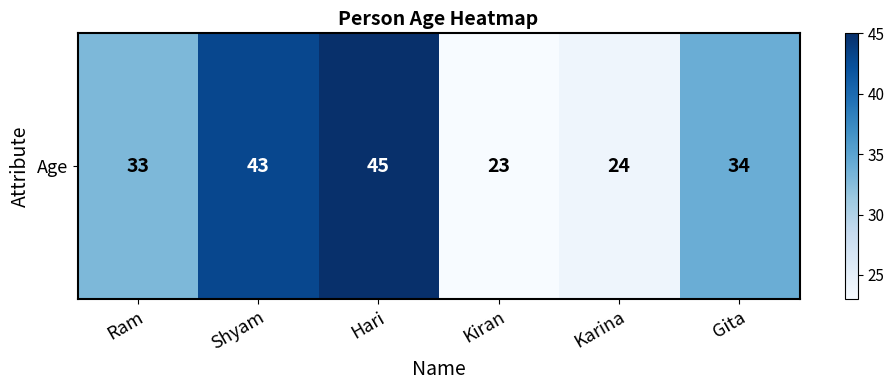

At which category does the chart reach its peak across all series?

Hari